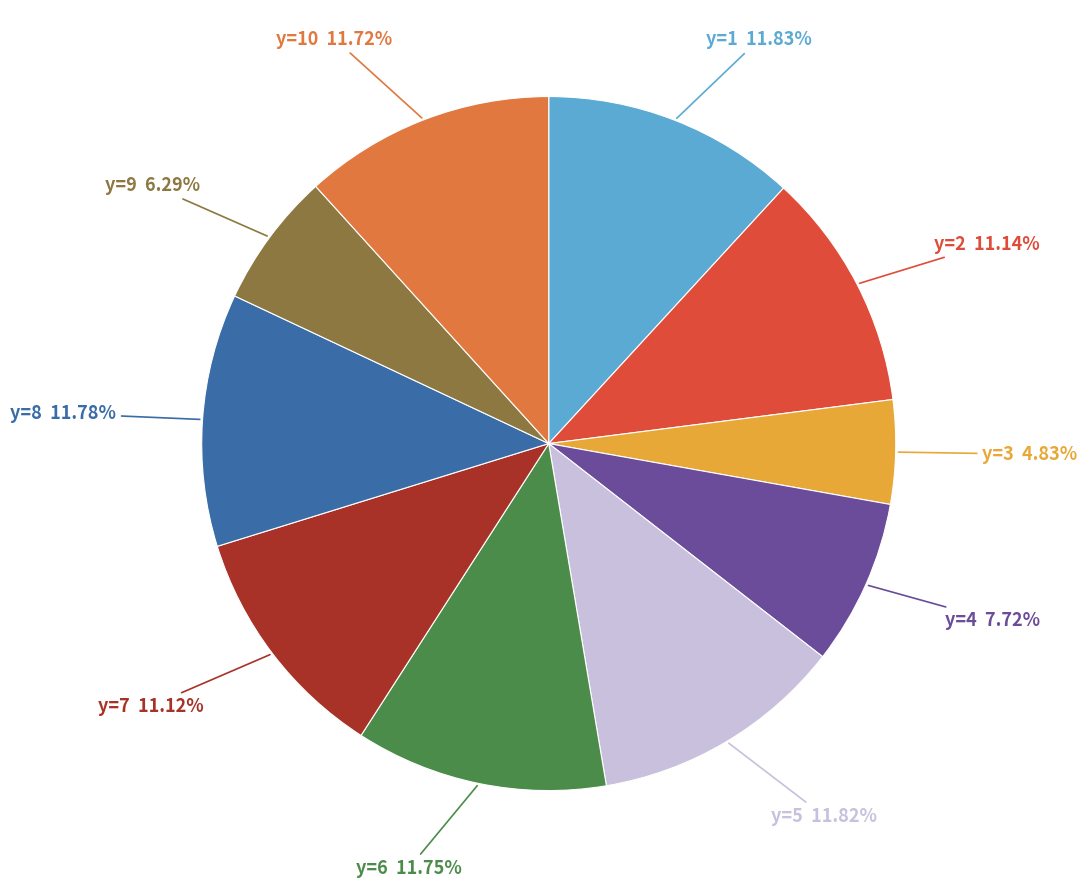

To the nearest percent, what is the difference between the largest and smallest slice percentages?

7%